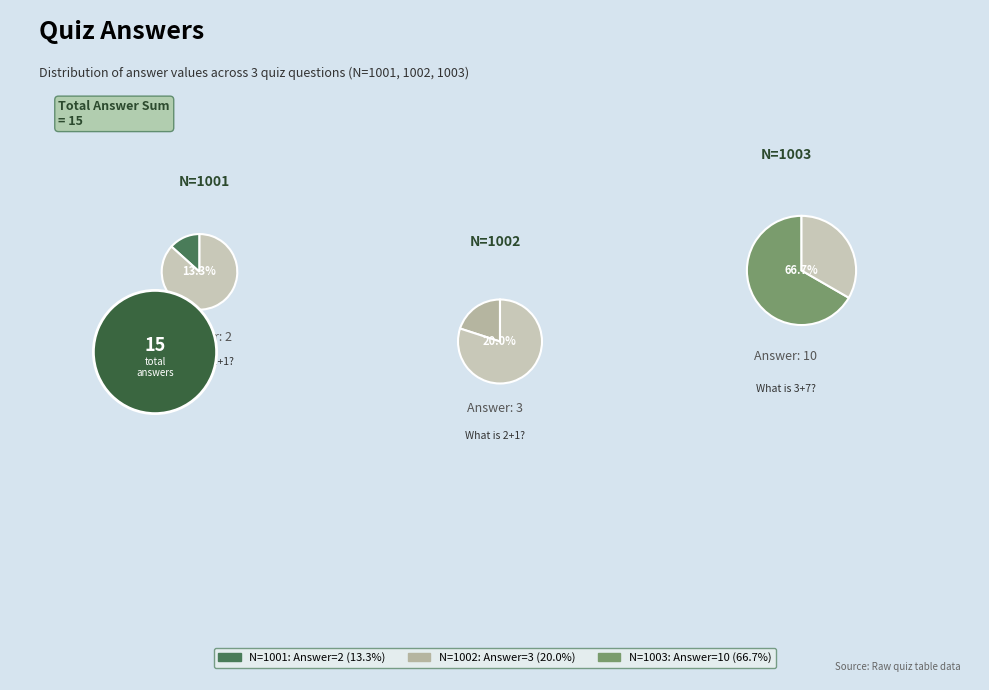

Which slice is the smallest?

1001